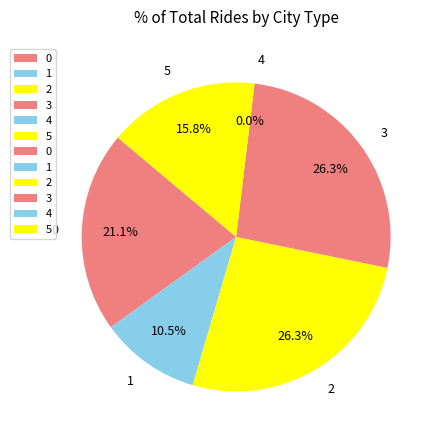

Does 0 represent more than half of the total?

No